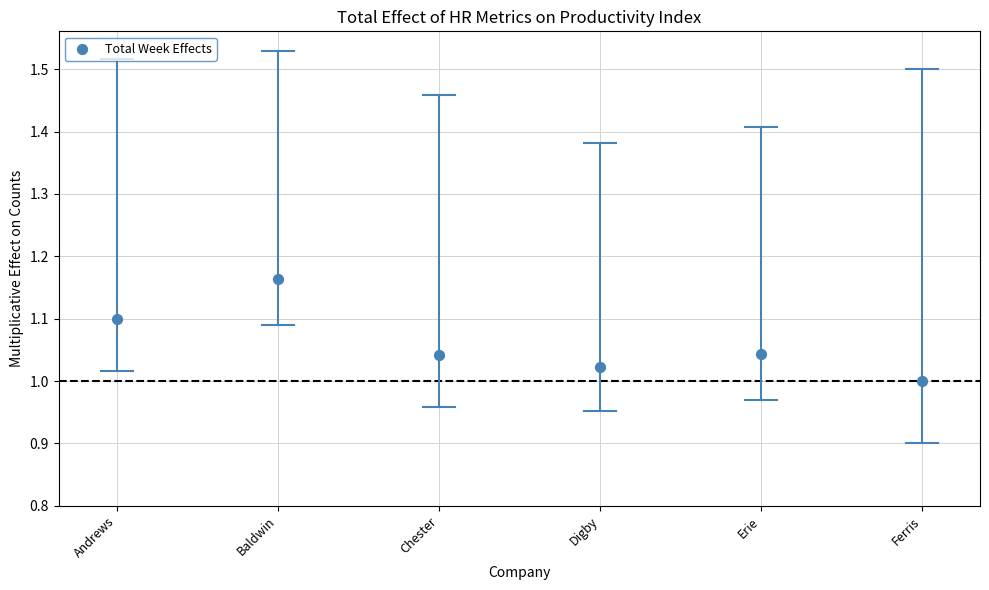

What is the average Y value?

1.1